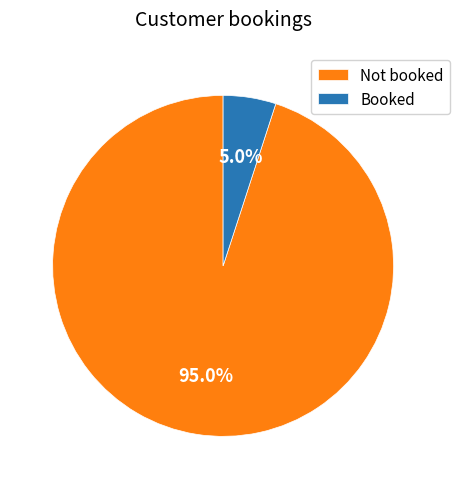

What is the total percentage of Booked and Not booked?

100.0%